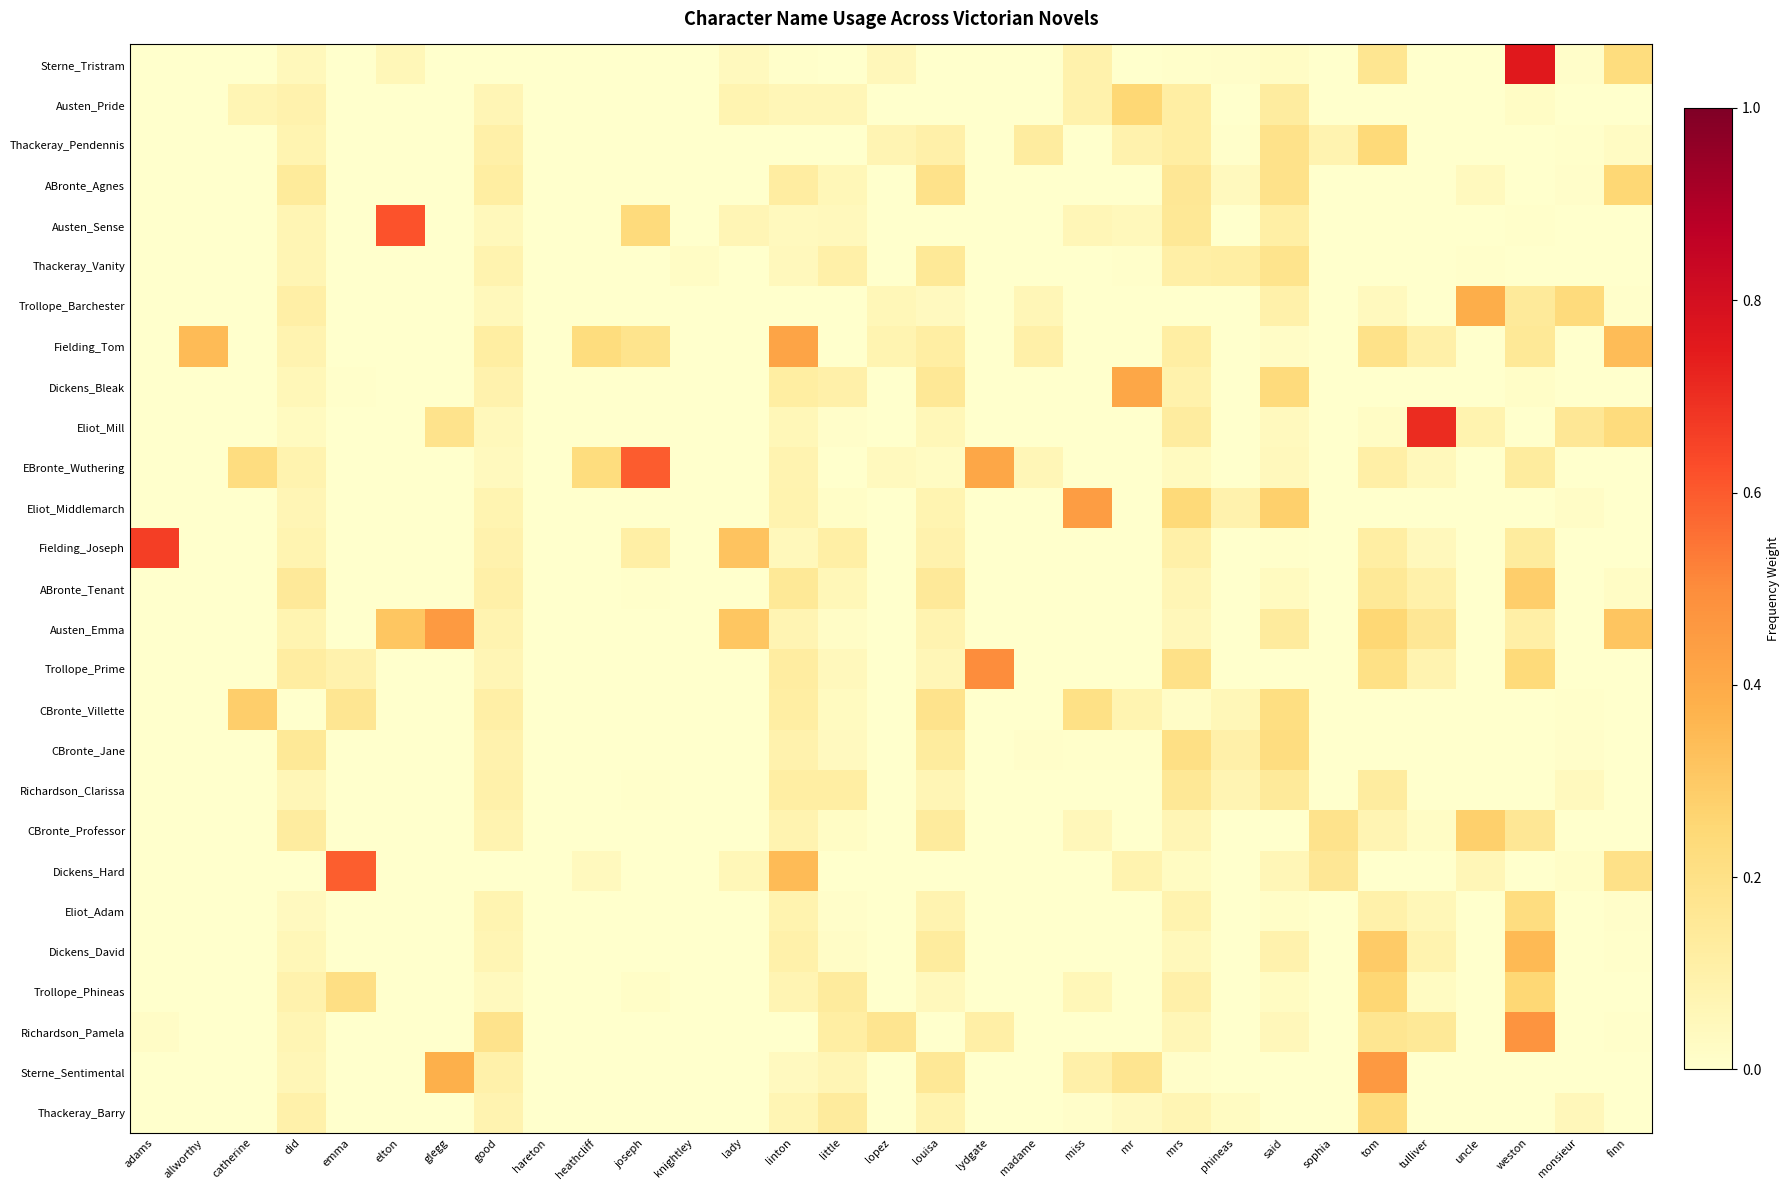

At how many categories does at least one series exceed 0?

30